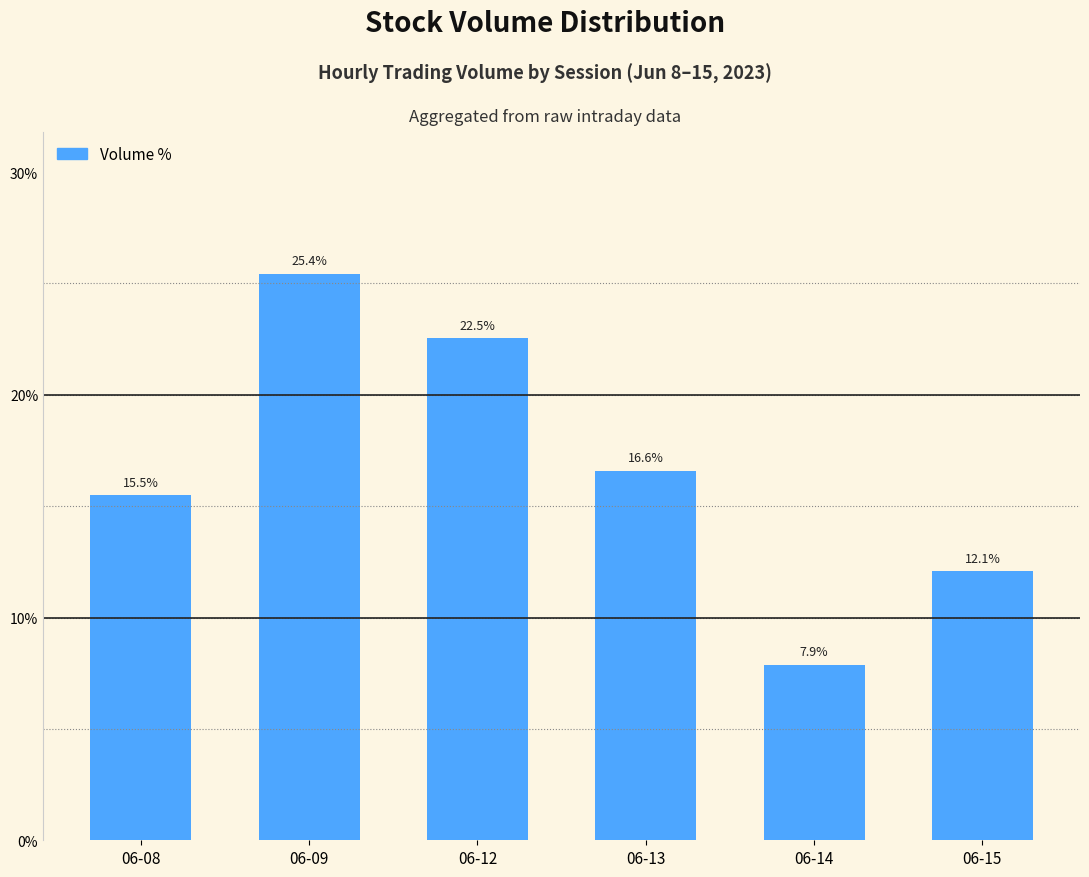

The chart shows a value of 35.8 at 06-09. True or false?

False